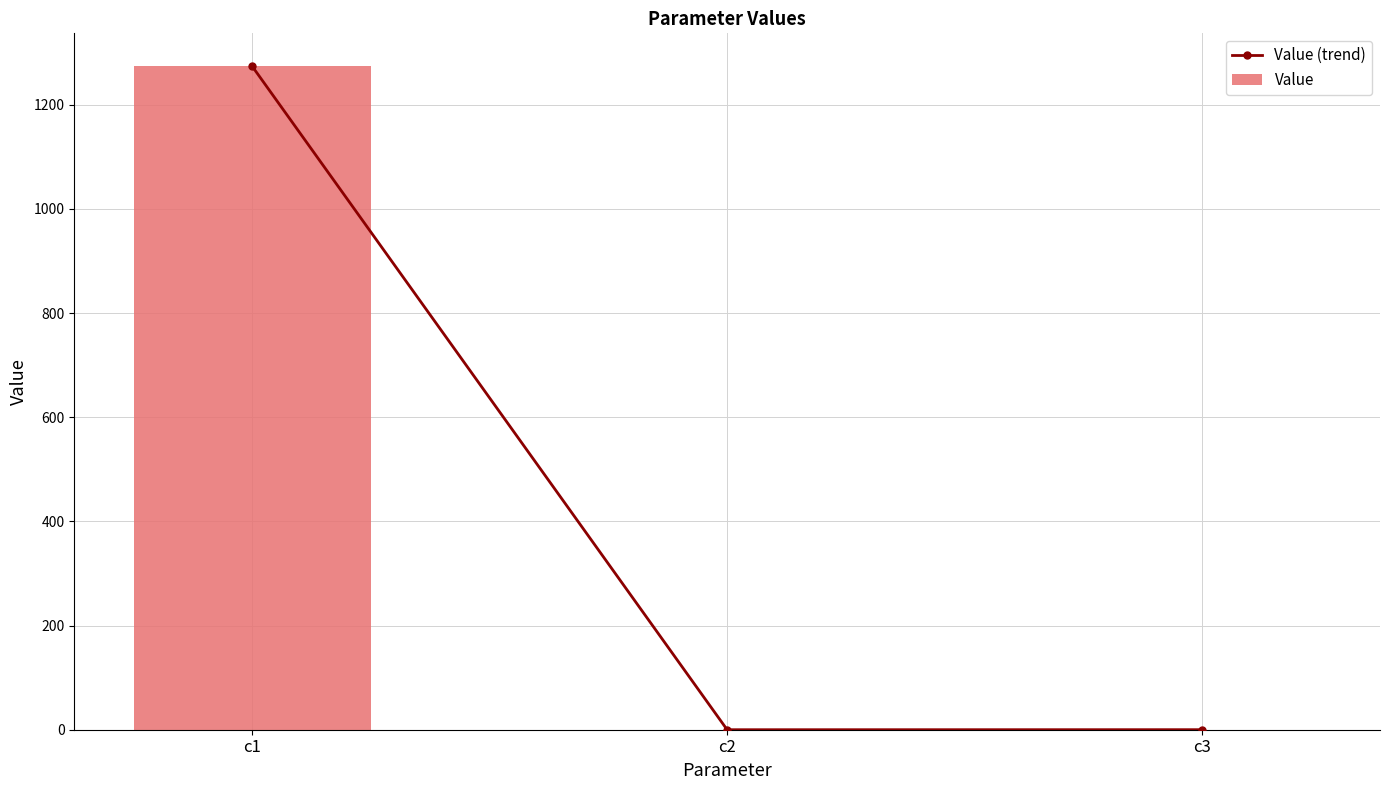

What is the total value across all series at c1?

2546.5